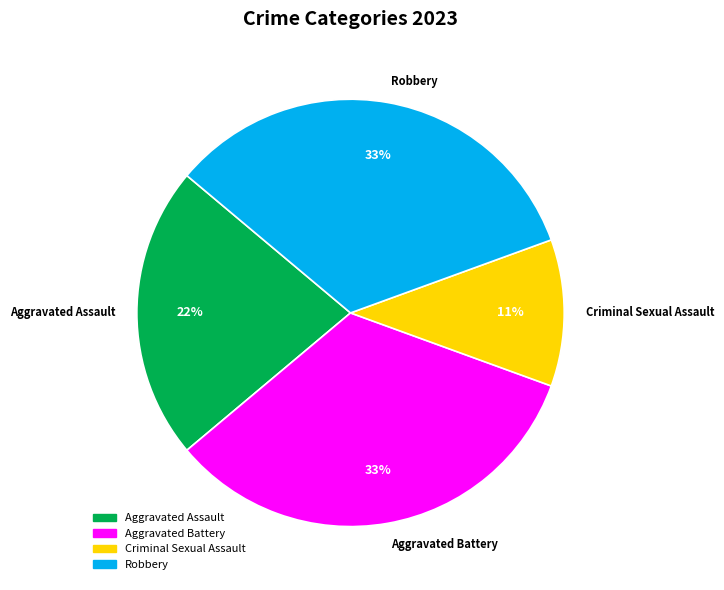

Which category has the smallest portion of the pie?

Criminal Sexual Assault